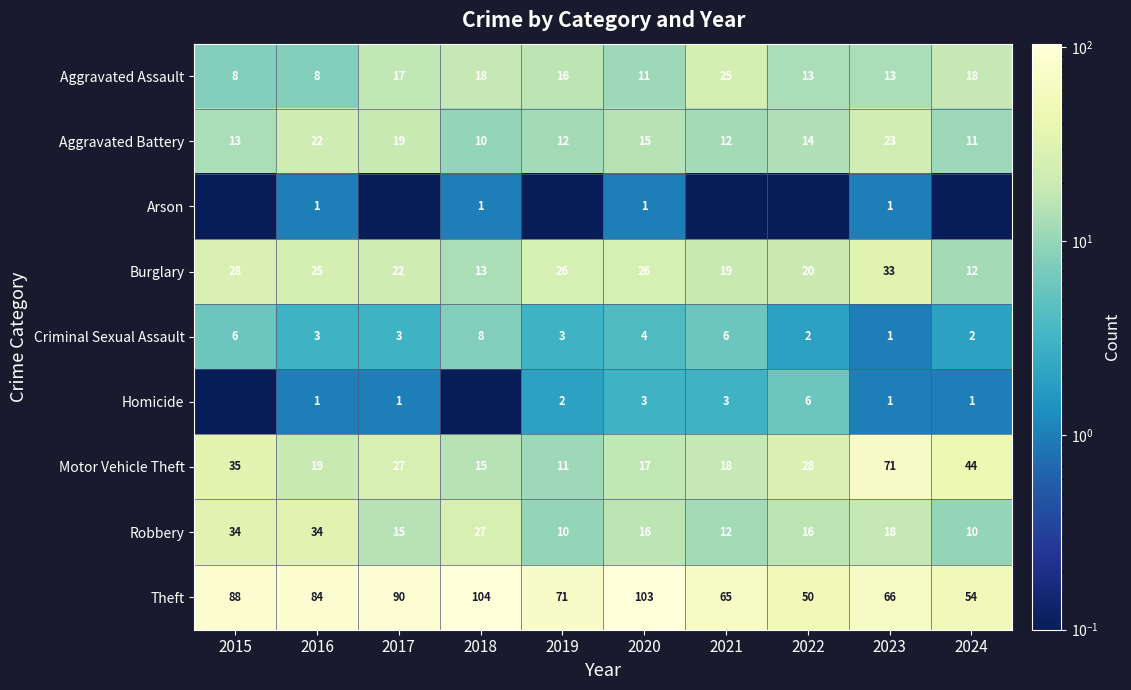

What is the total value across all series at 2016?

197.0